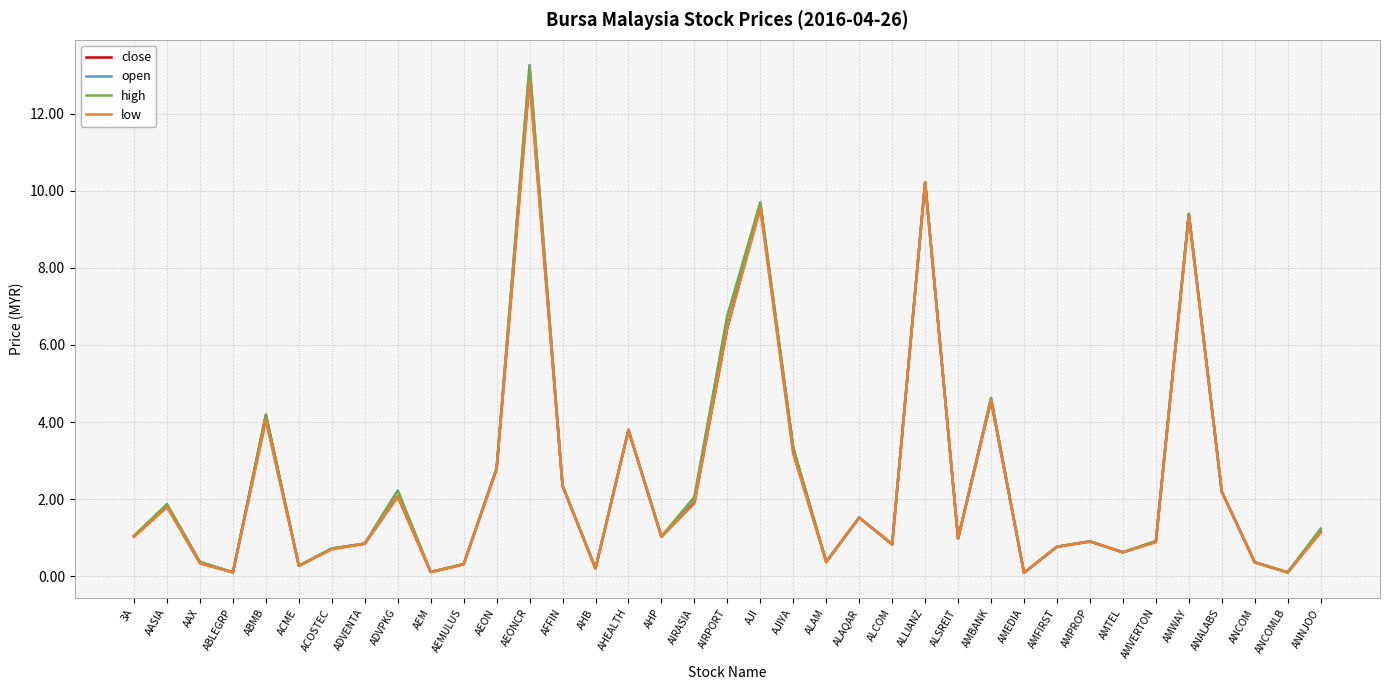

Is this an area chart (filled region under the line)?

No